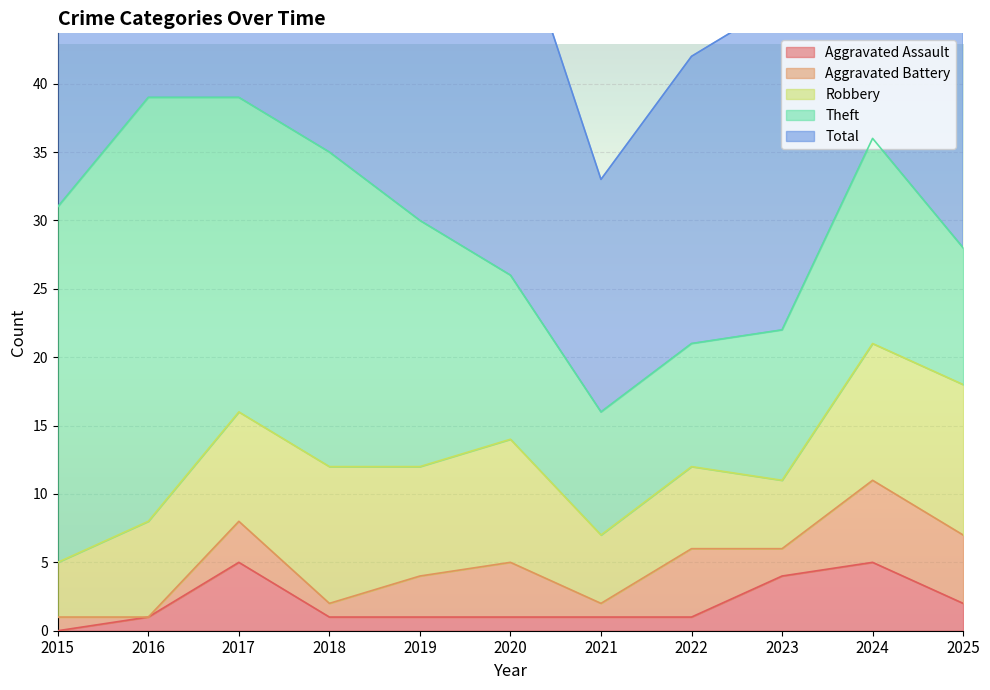

In Theft, how many points are higher than both neighbors (excluding endpoints)?

2